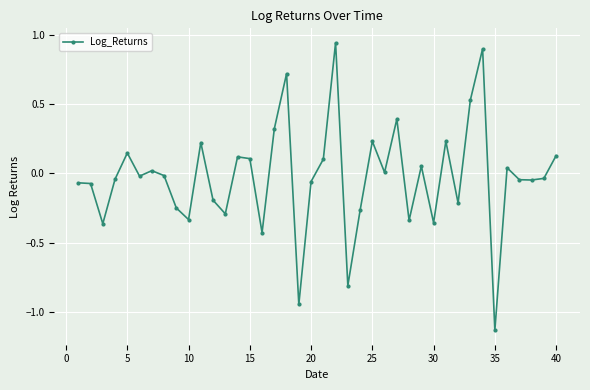

What is the difference between the second highest and second lowest values?

1.8